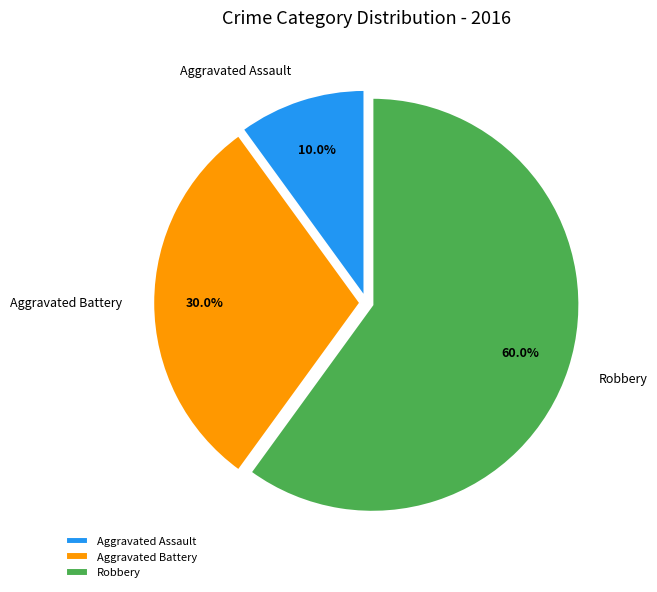

Is it true that Aggravated Battery is 21% of the pie?

False